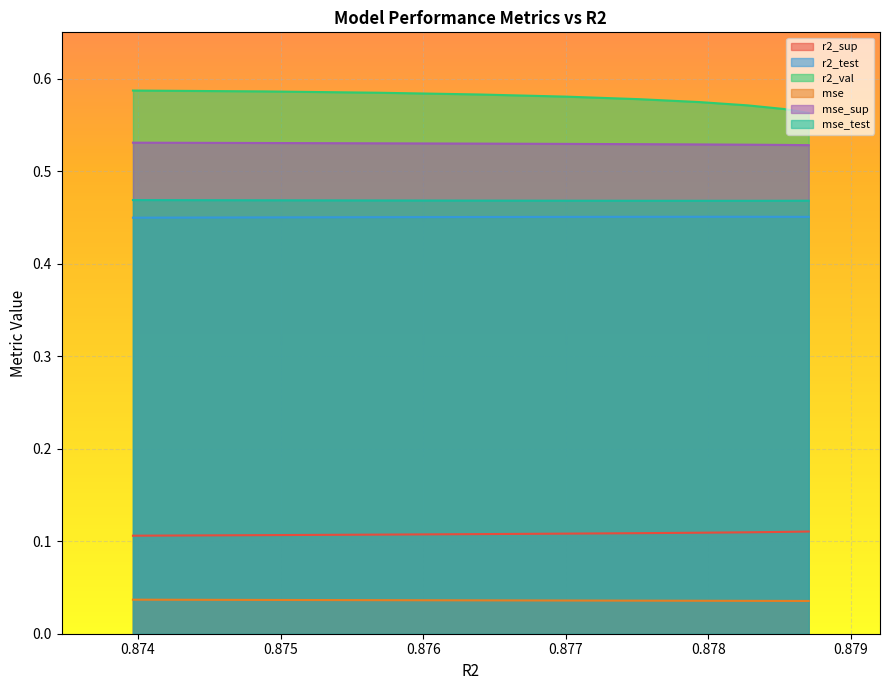

What position from the left is 0.8785297838595721?

2